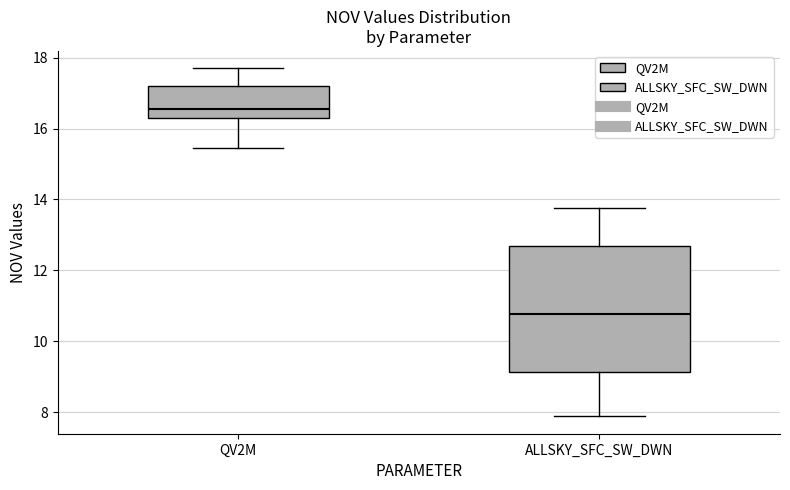

Where does the upper whisker of the box for QV2M end on the y-axis? The values are not printed on the chart, so give them approximately, as read against the axis.

17.8